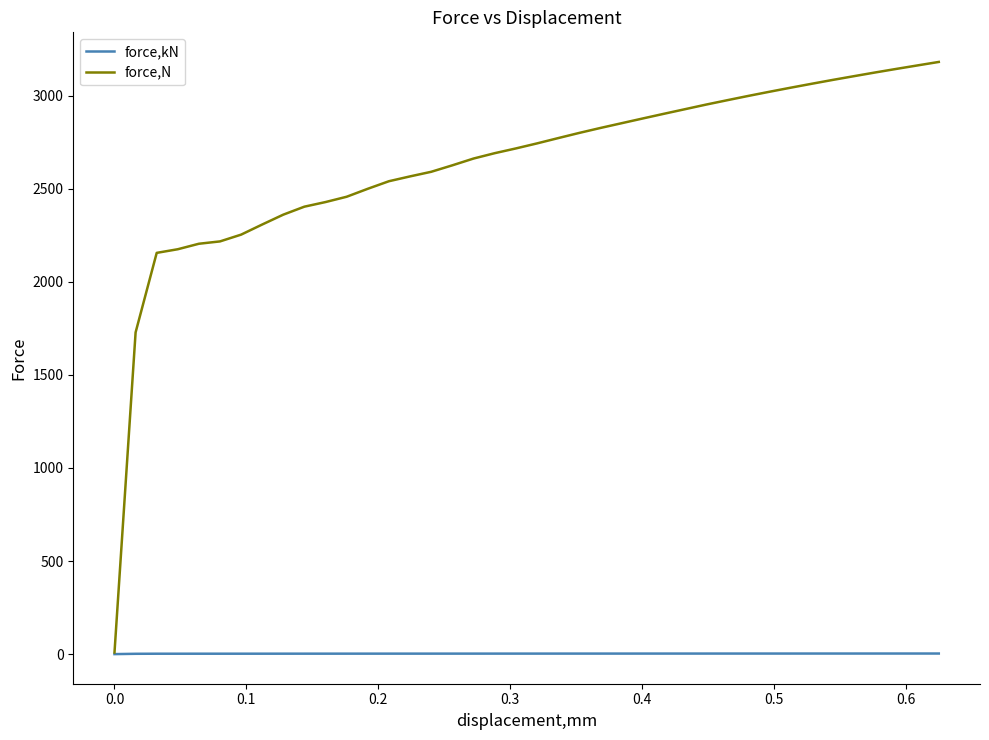

At how many categories does at least one series exceed 1194?

39